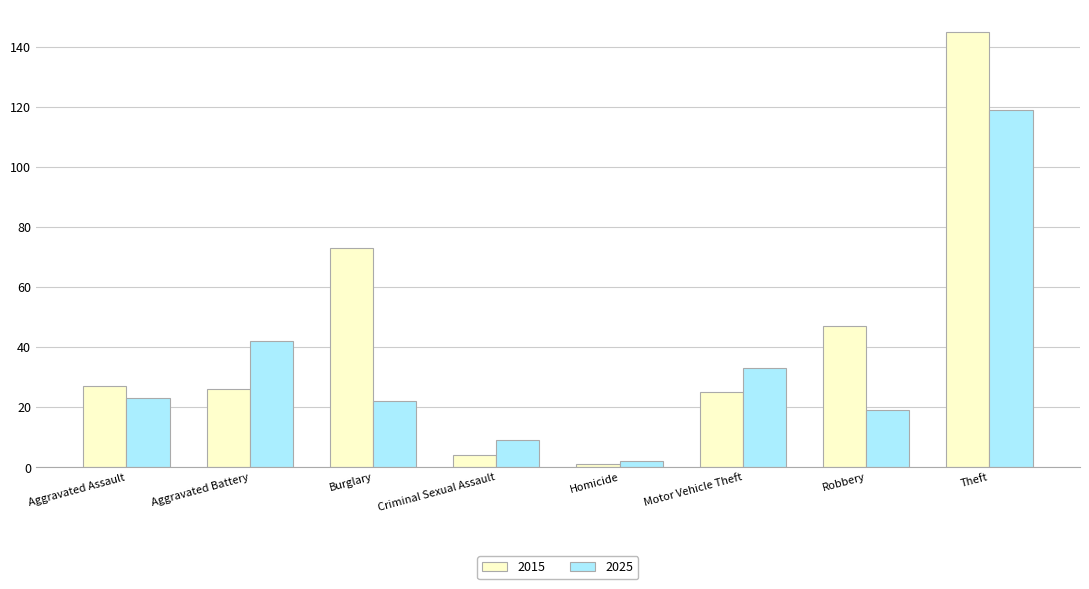

What is the total value across all series at Criminal Sexual Assault?

13